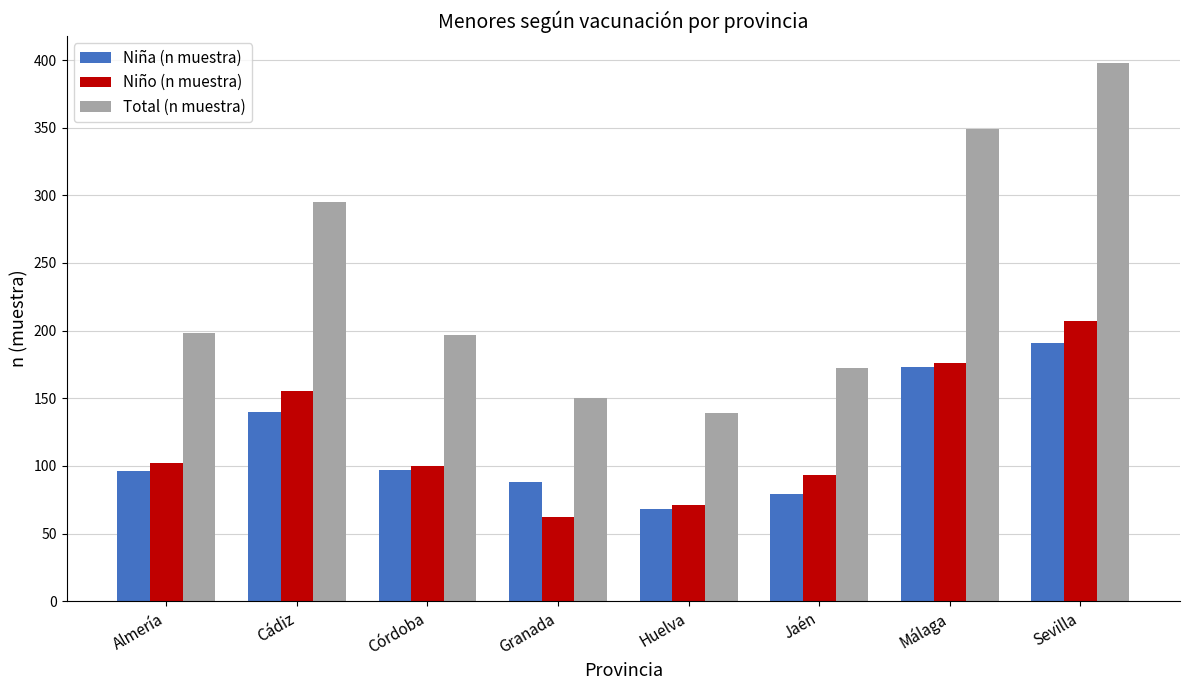

Is it true that Niña (n muestra) equals 88 at Granada?

True